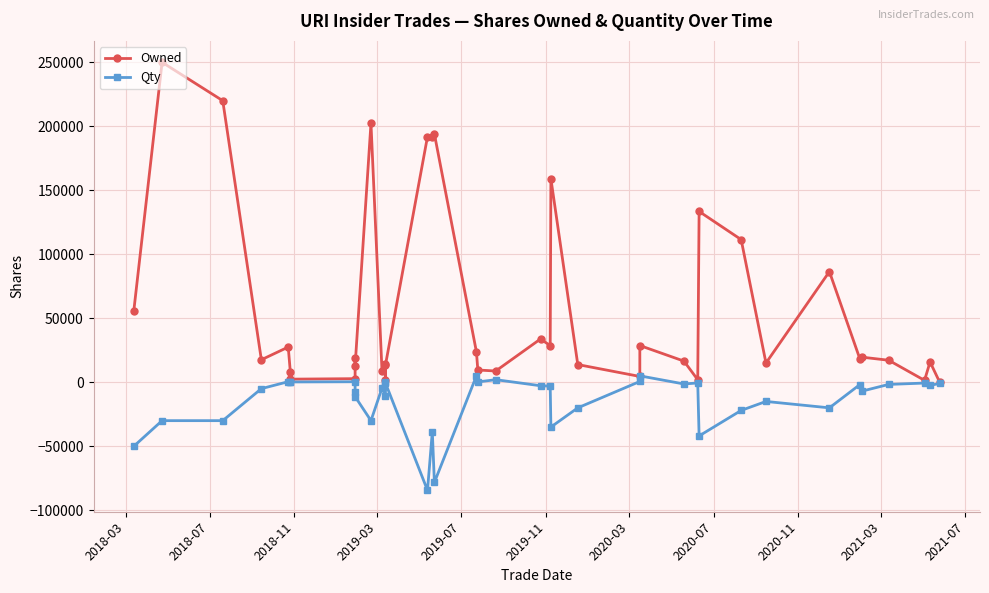

What is the value of the Owned point at the 8th from the left?

2803